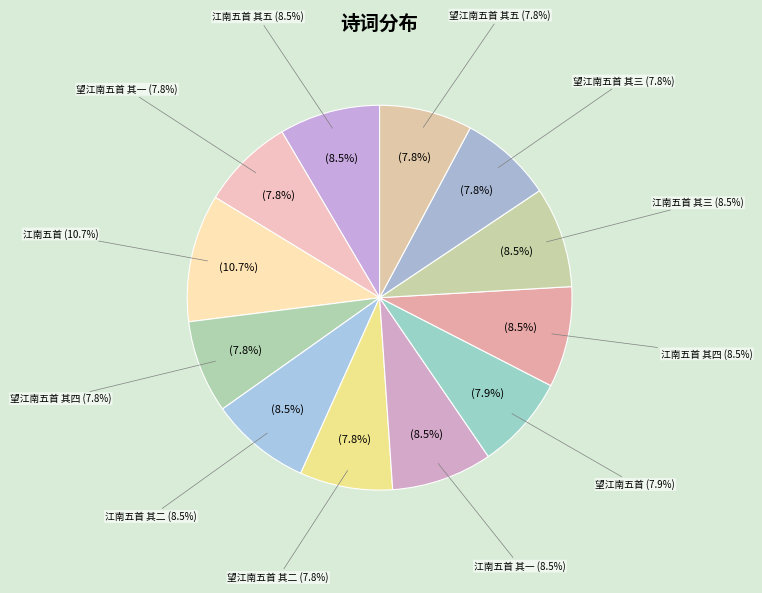

How many slices are in this pie chart?

12